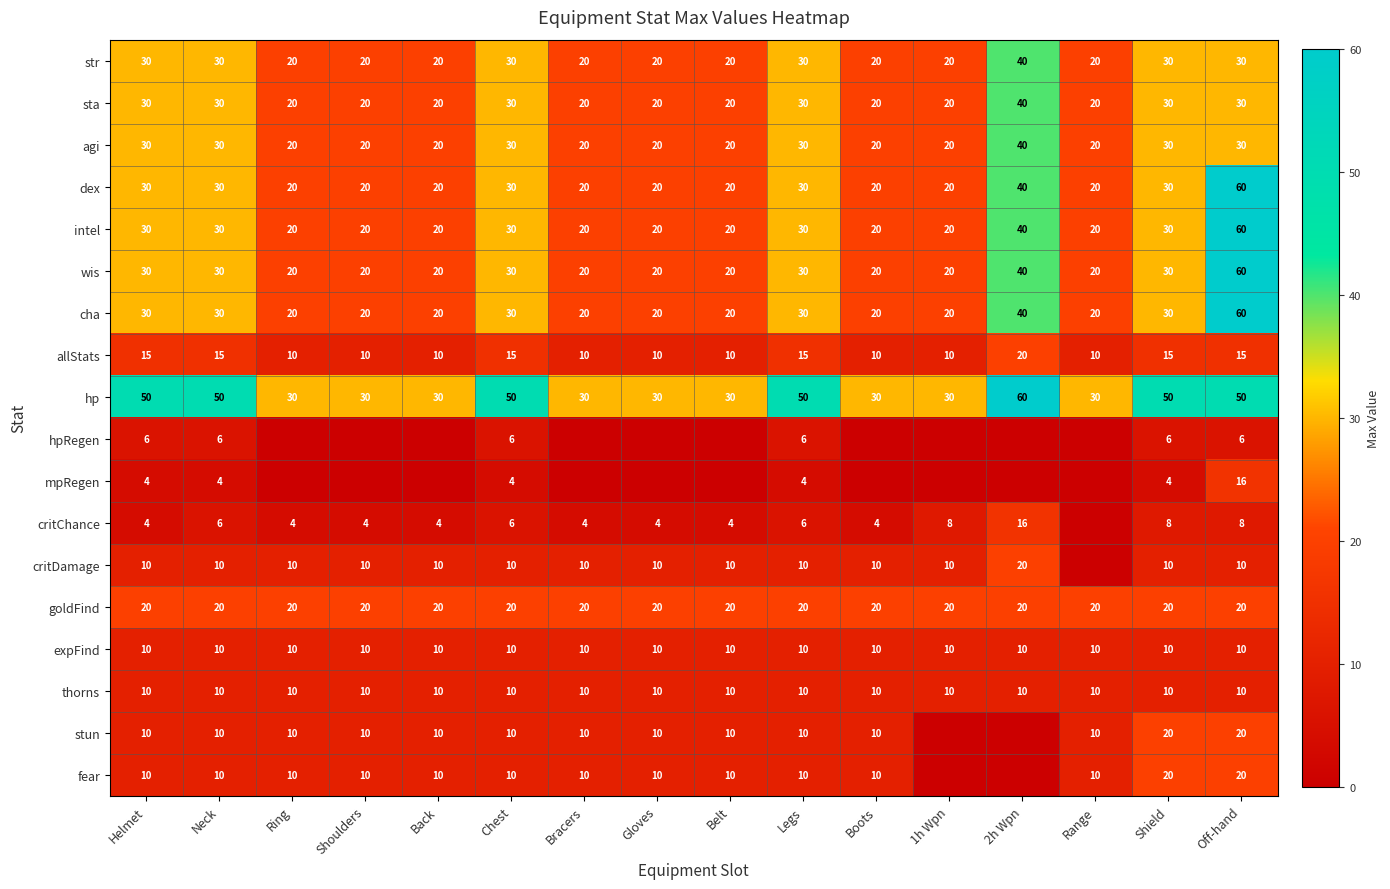

What is the difference between the second highest and second lowest values in the allStats series?

5